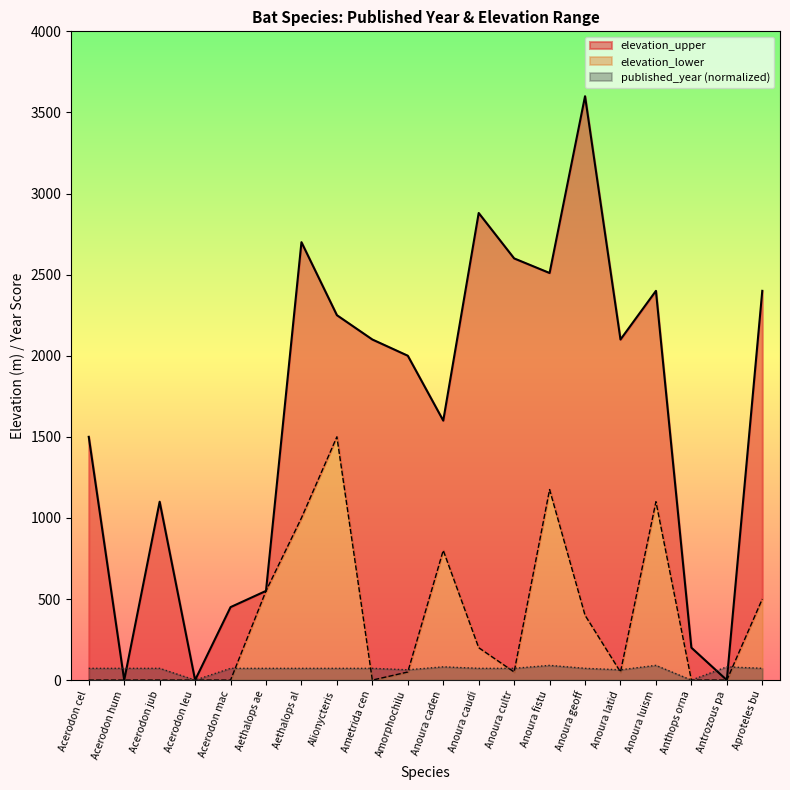

What value does the published_year (normalized) series have at Anoura luism?

90.9